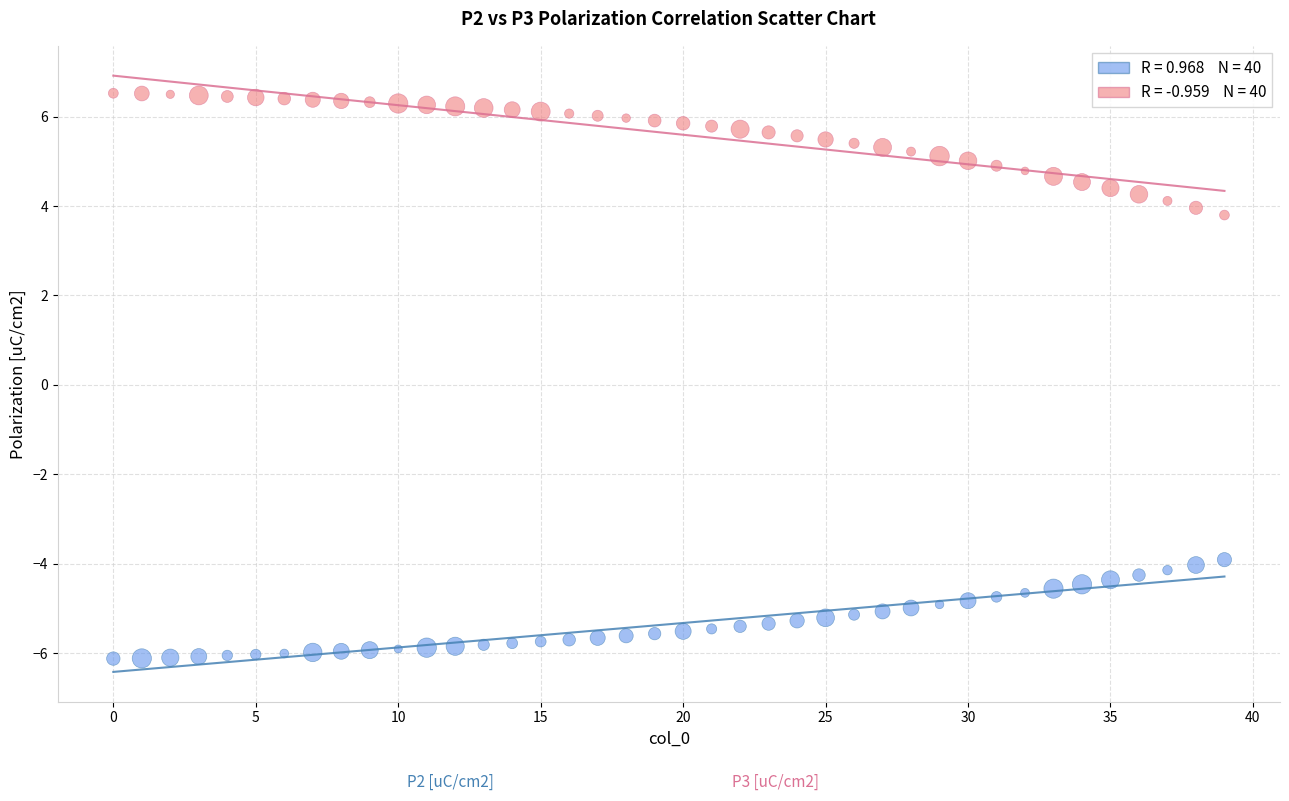

How many points are shown in the scatter plot?

80